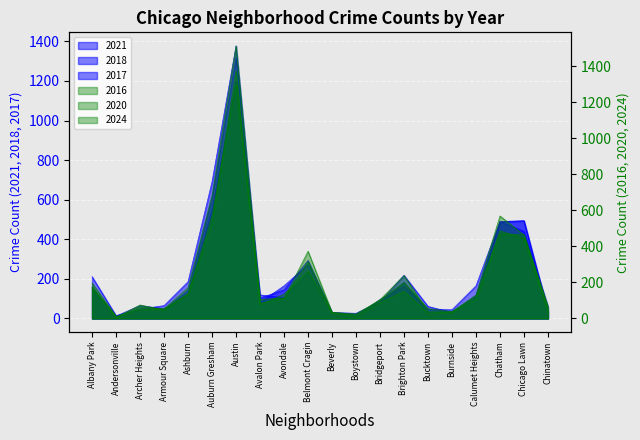

The 2024 series shows 138 at Ashburn. True or false?

True